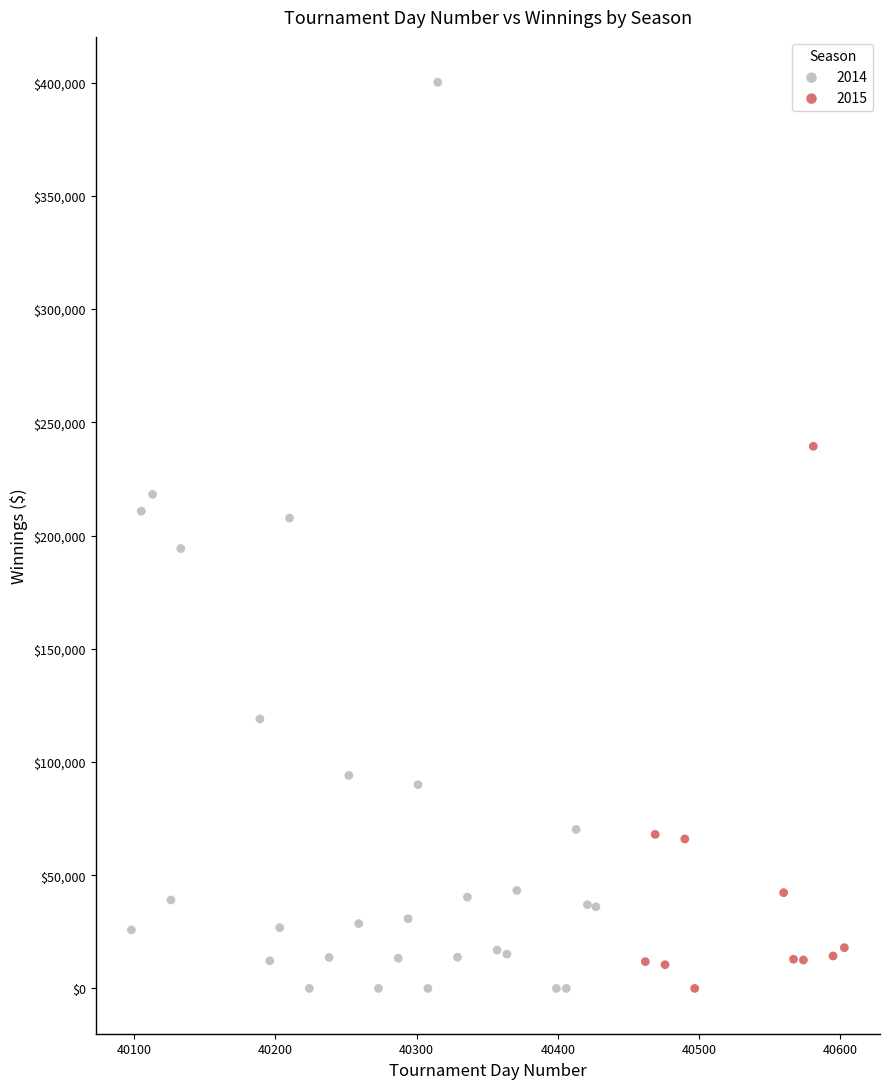

Which series reaches the maximum Y coordinate?

2014